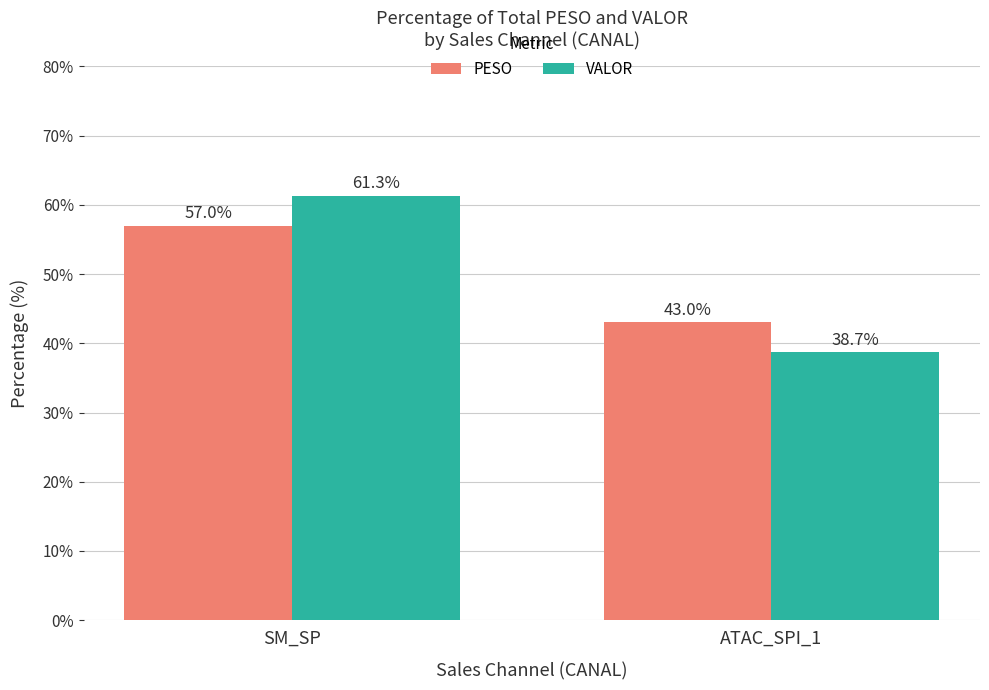

The value of VALOR at SM_SP is 19.0. True or false?

False